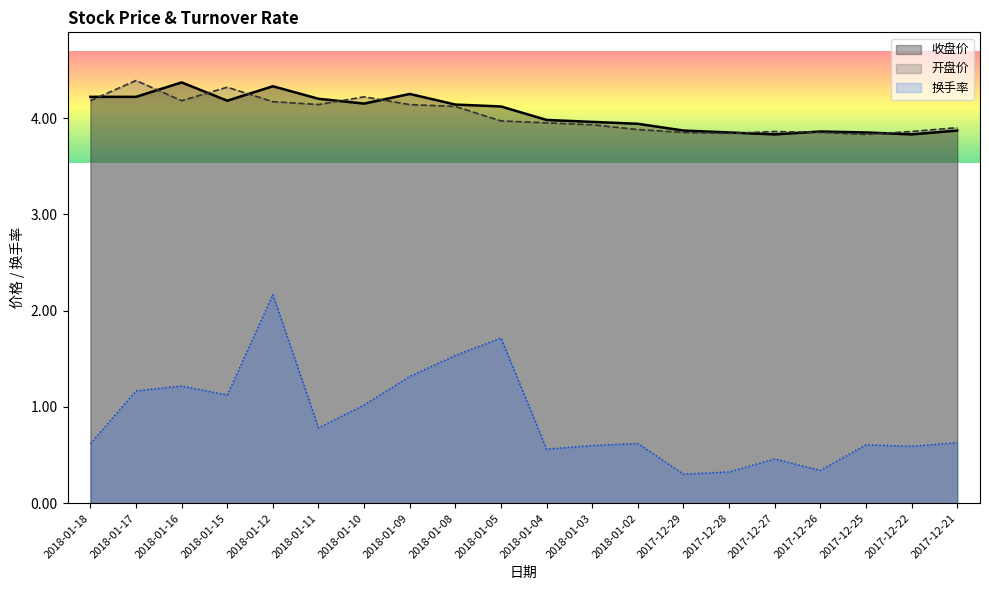

What position from the right is 2018-01-12?

16